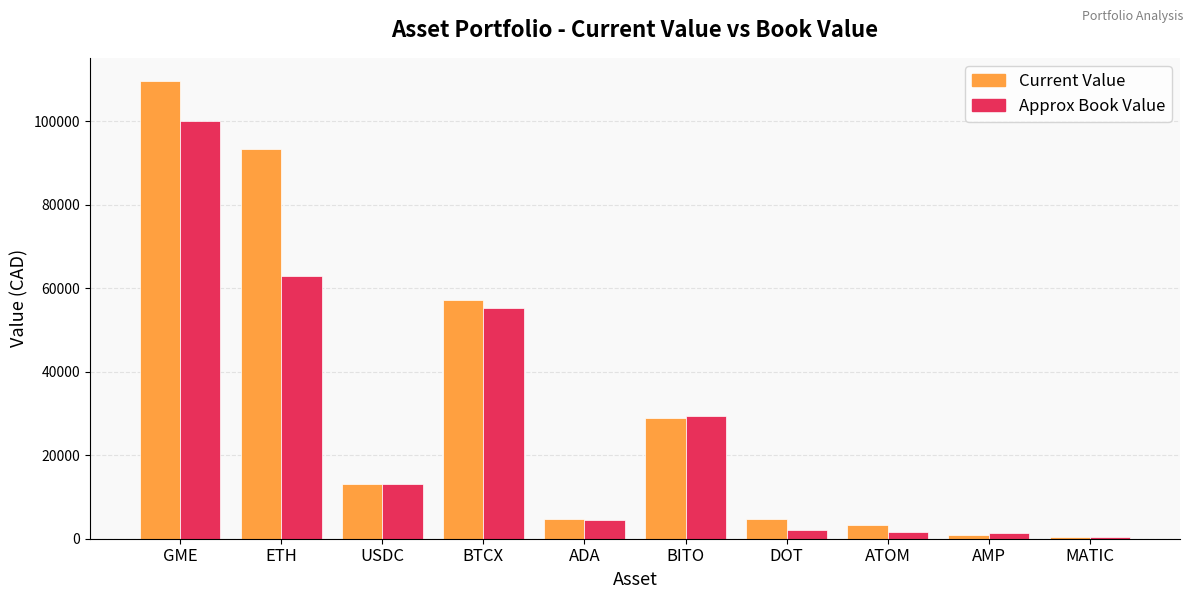

At which category is the sum across all series the highest?

GME